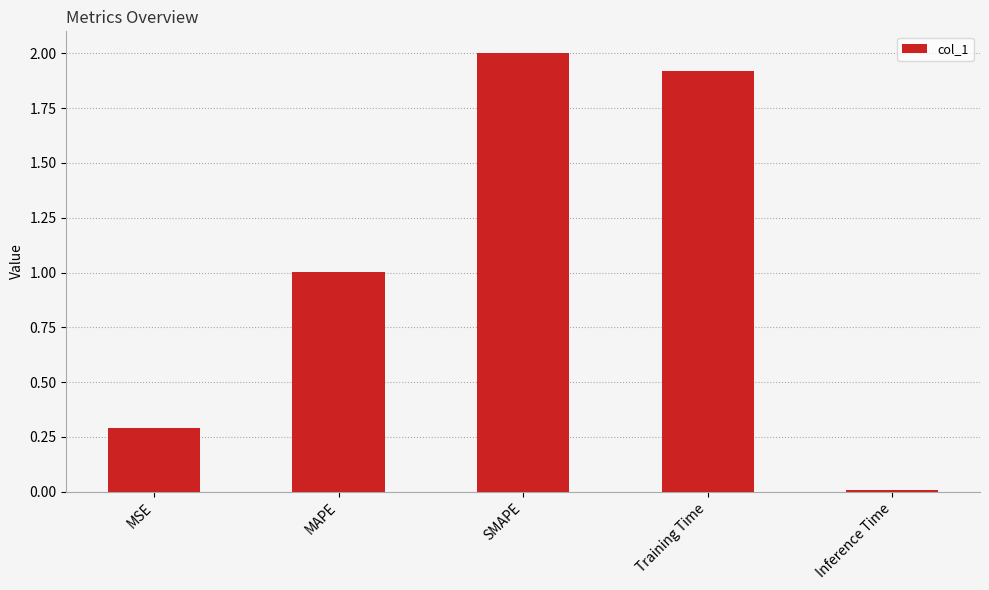

The value at MSE is 0.5. True or false?

False